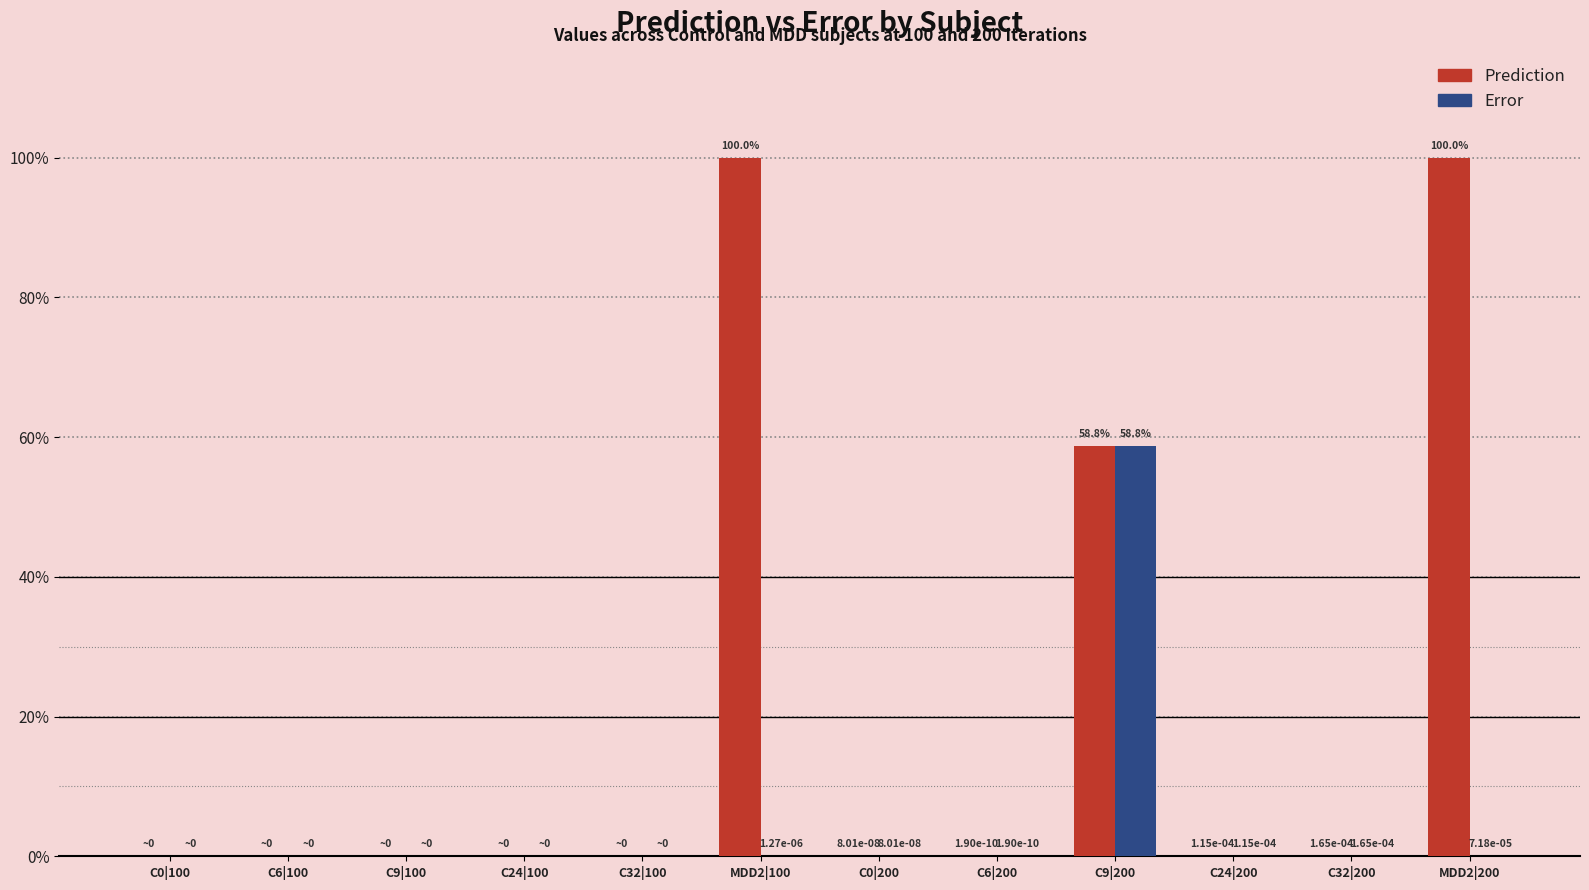

Which has a higher value, MDD2|200 or C32|100?

MDD2|200